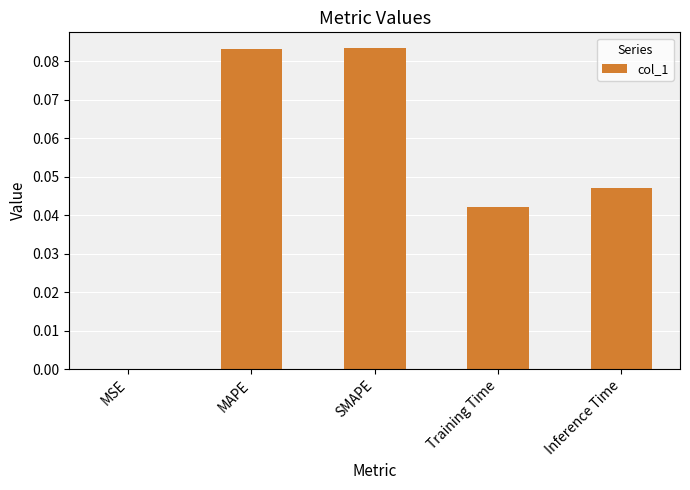

Does the chart contain stacked bars?

No